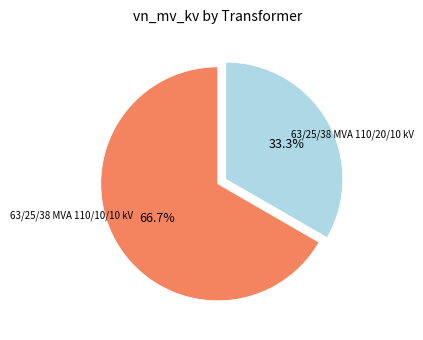

Is there any slice that represents more than half of the pie?

Yes